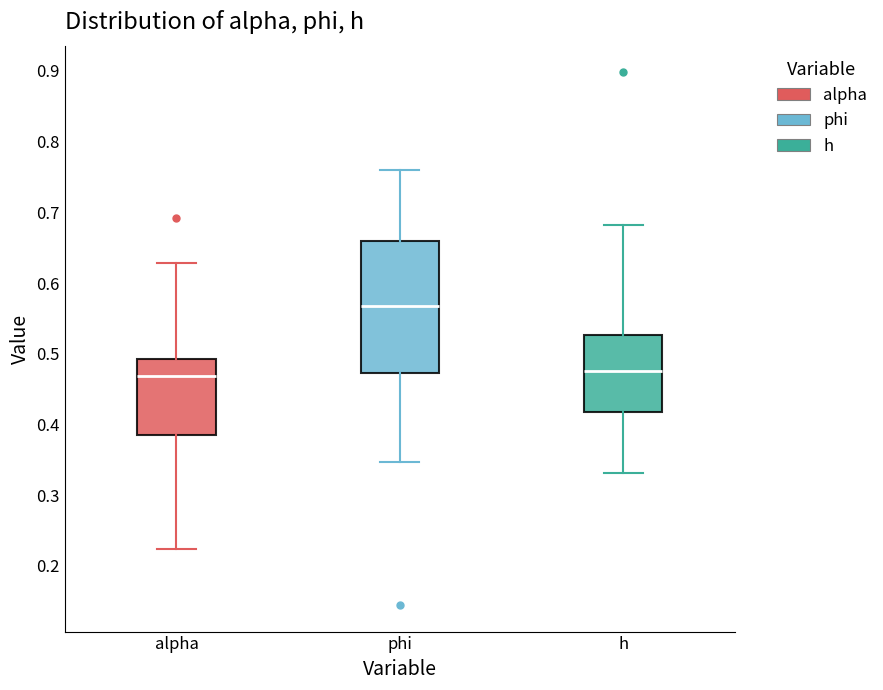

Where does the upper whisker of the box for h end on the y-axis? The values are not printed on the chart, so give them approximately, as read against the axis.

0.68